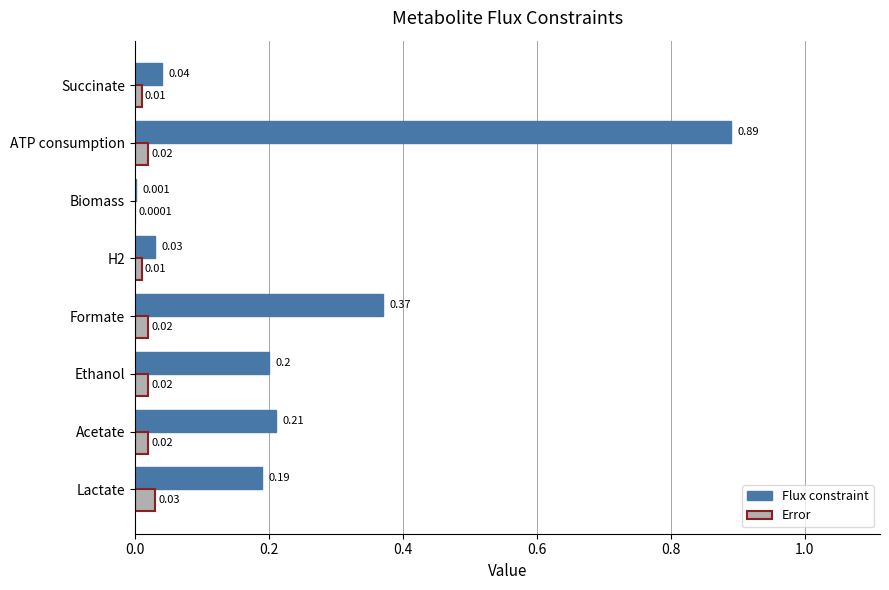

Which series changed the most between Ethanol and H2?

Flux constraint